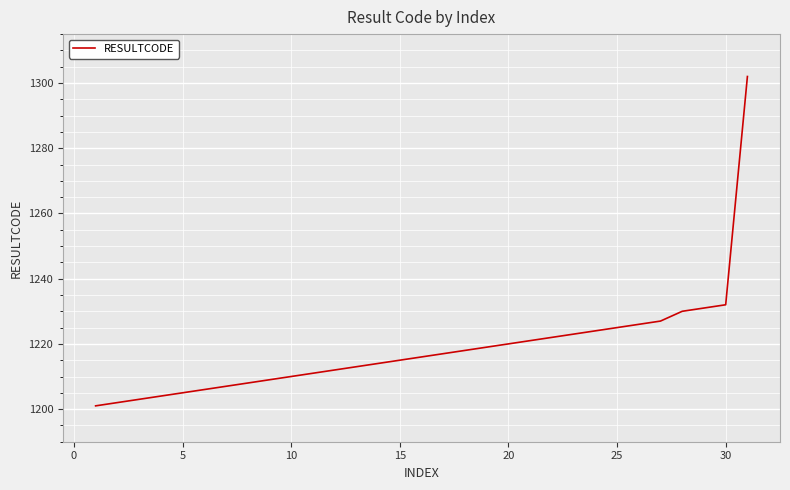

What is the smallest value displayed?

1201